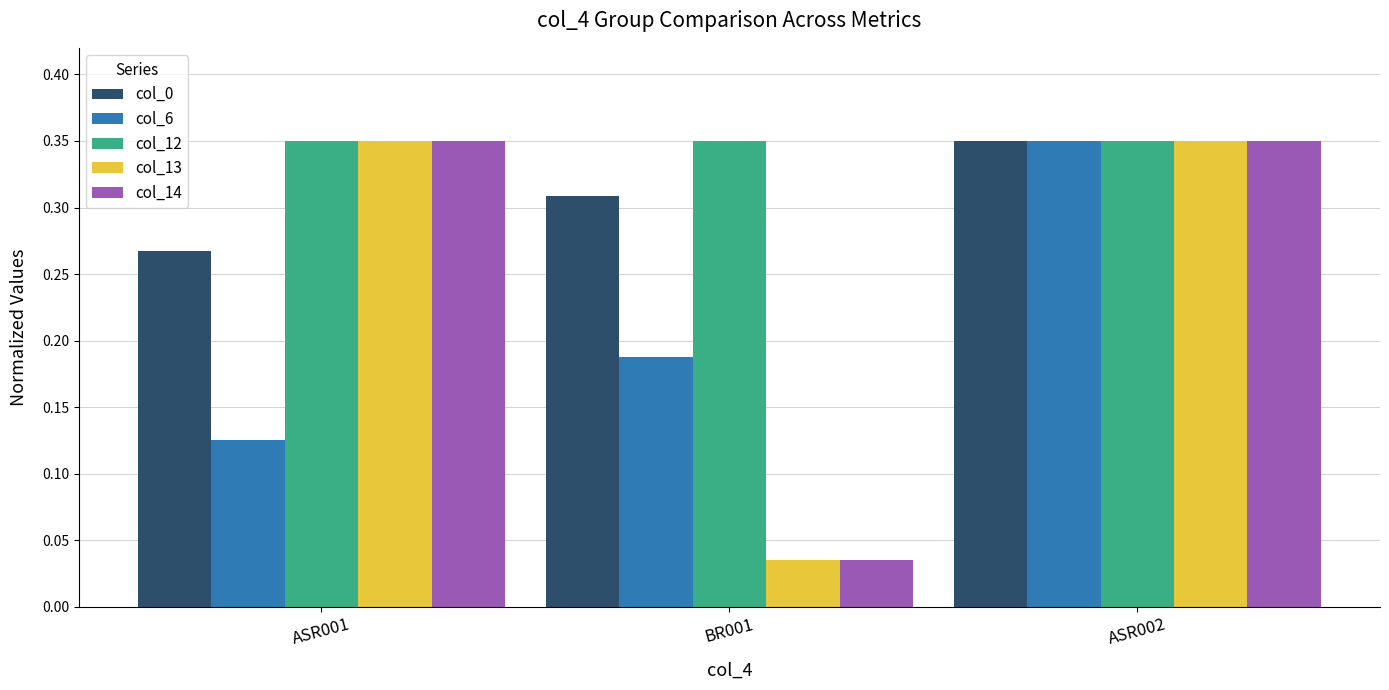

Where is col_13 nearest to the value 0?

BR001